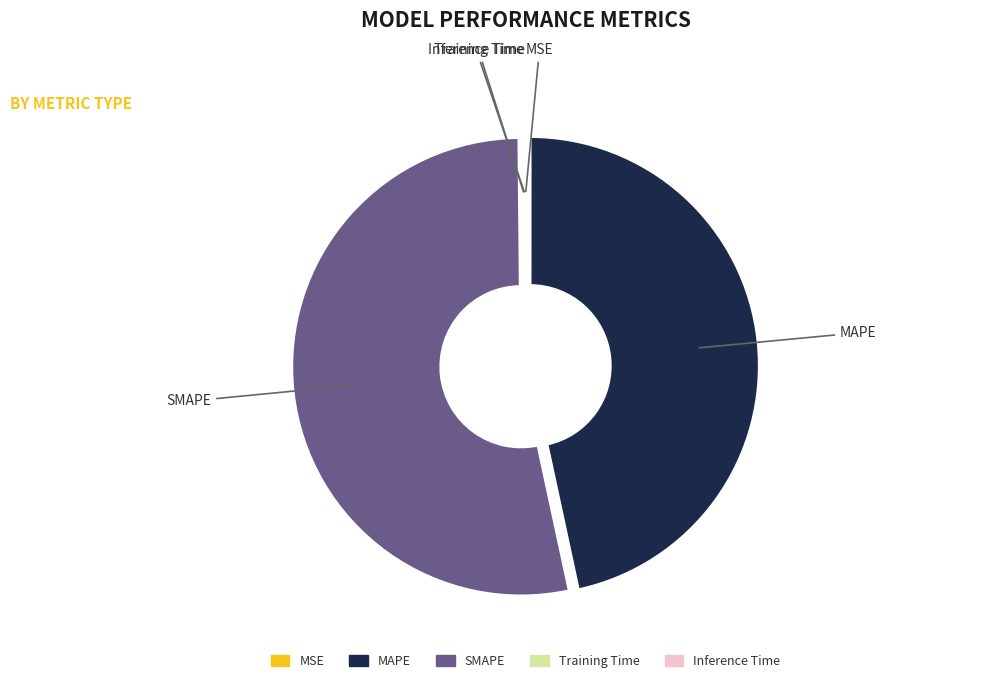

Does MAPE represent more than half of the total?

No